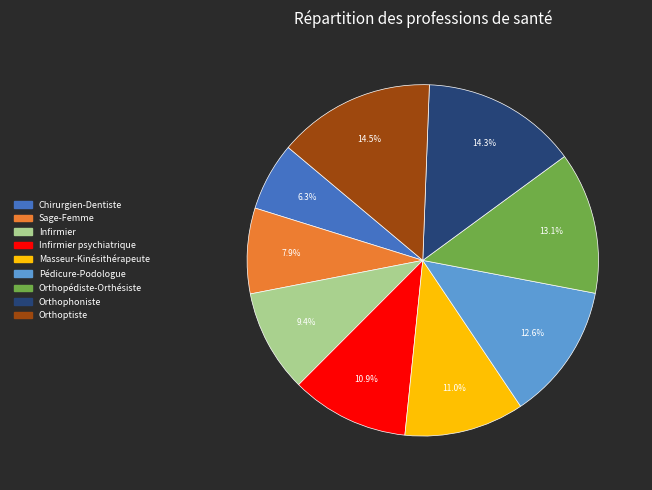

To the nearest percent, what portion does Orthophoniste represent?

14%